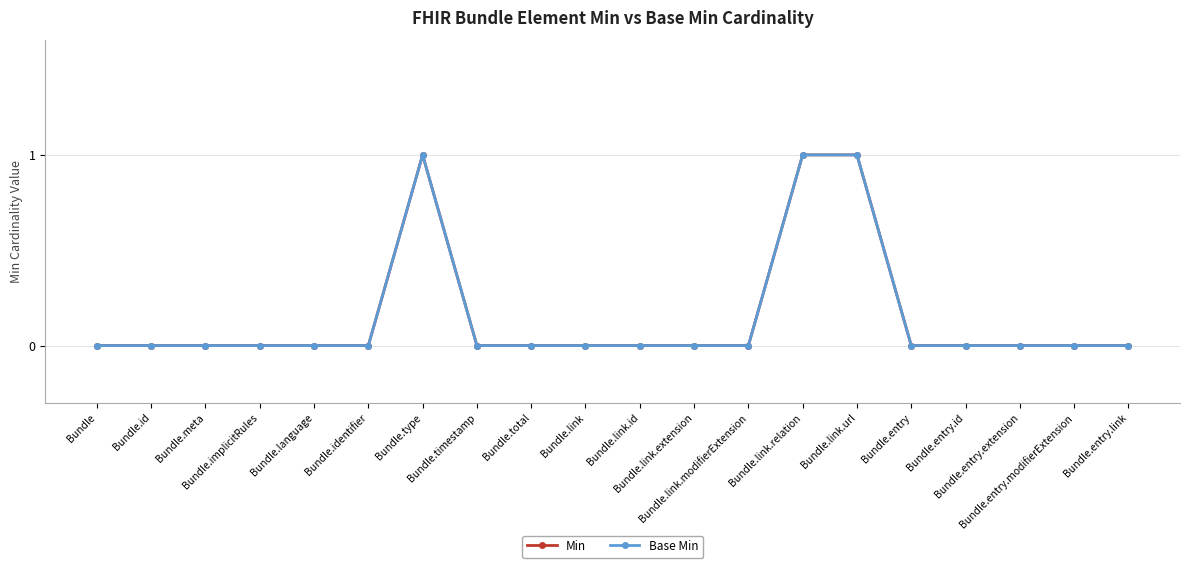

Does the chart have visible grid lines?

Yes